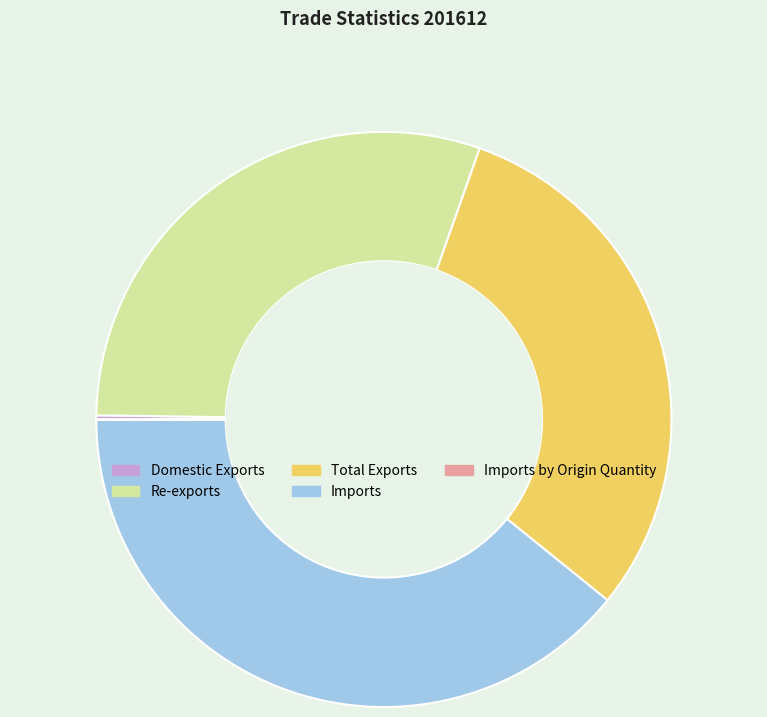

True or false: Imports accounts for 39% of the total.

True